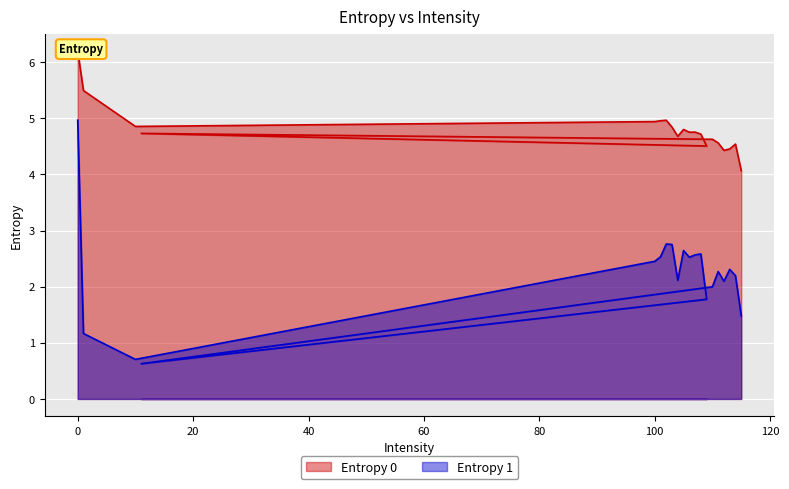

How many values in the Entropy 1 series are below 2?

6